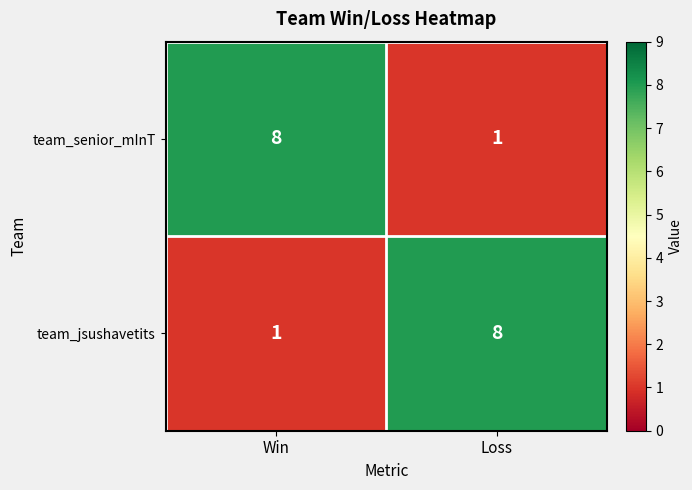

Which category has the highest value in the team_senior_mInT series?

Win